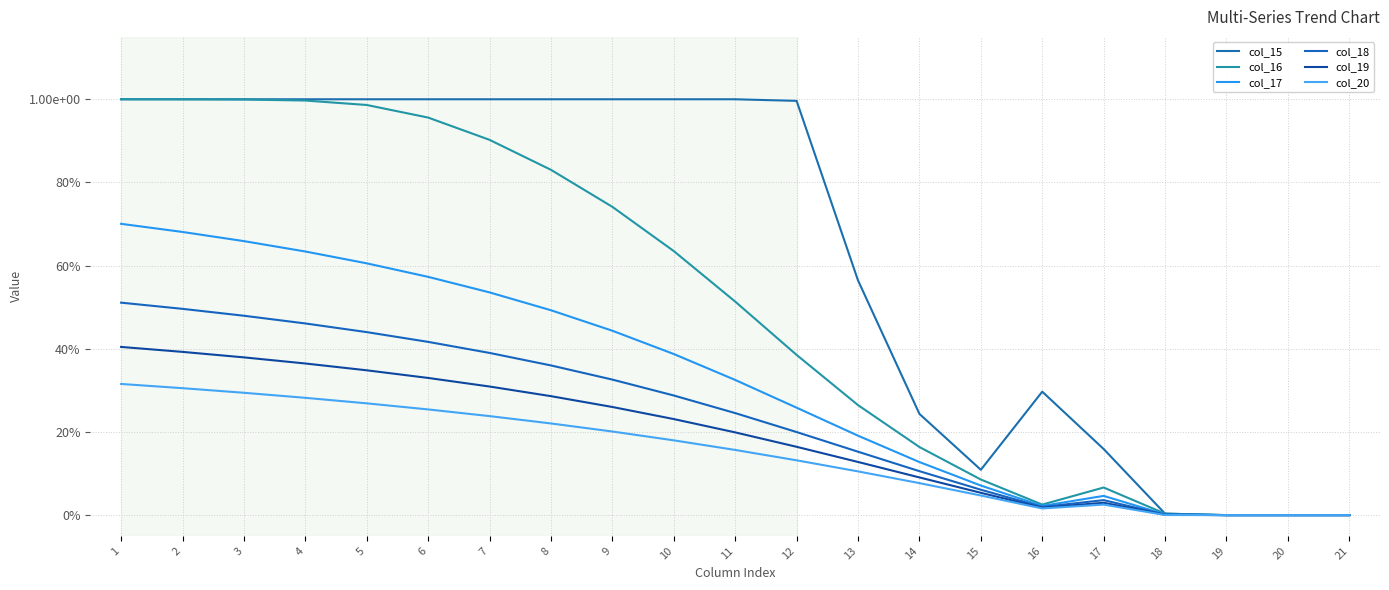

Is the value of col_17 at 11 greater than the value of col_16 at 5?

No